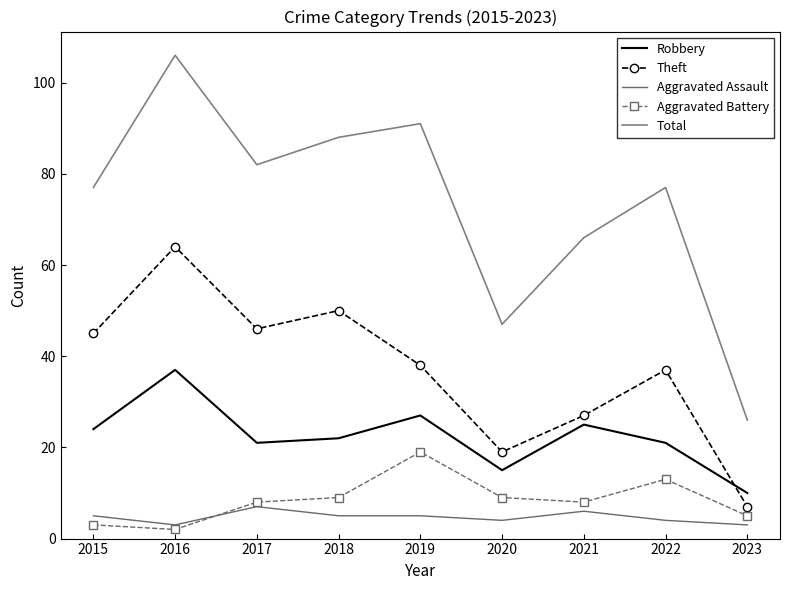

What is the average value of the Aggravated Battery series?

8